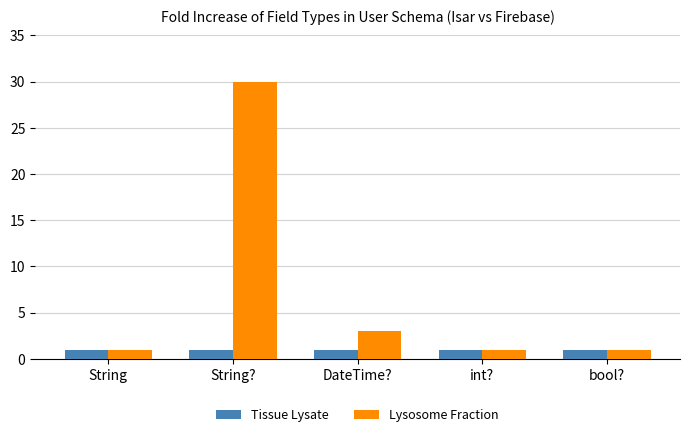

What are all the series names shown in the legend?

Tissue Lysate, Lysosome Fraction